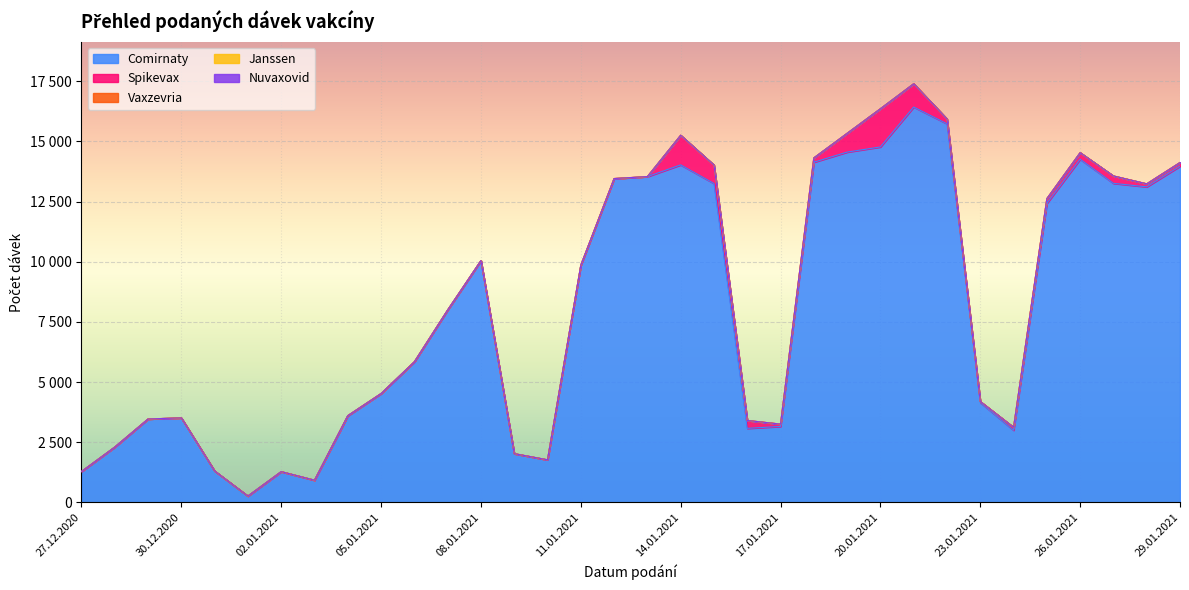

How many distinct data groups are displayed?

5